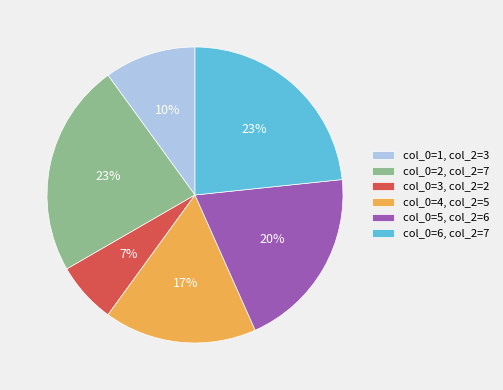

Does col_0=5, col_2=6 represent more than half of the total?

No